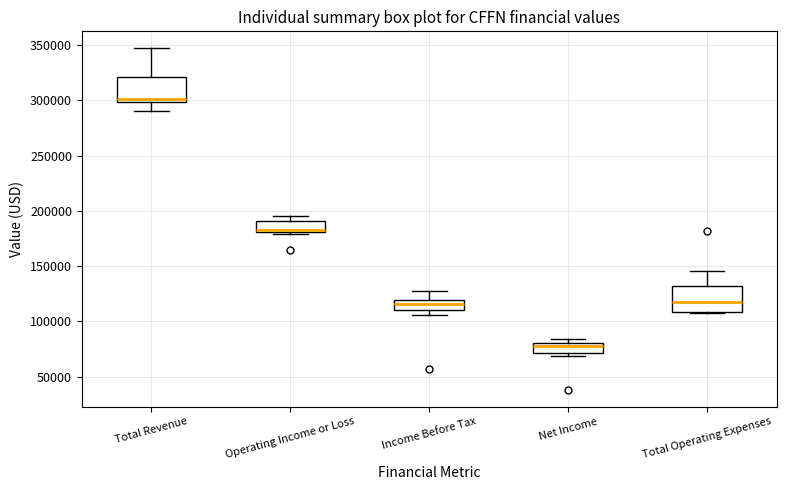

Reading left to right, transcribe this box plot: for each box, give where its median line is, the range the box spans, and where its two whiskers end, as read against the y-axis. The values are not printed on the chart, so give them approximately, as read against the axis.

Total Revenue: median 300000 (just above the box's lower edge), box 300000 to 320000, whiskers 290000 to 345000
Operating Income or Loss: median 185000, box 180000 to 190000, whiskers 180000 (just below the box's lower edge) to 195000
Income Before Tax: median 115000, box 110000 to 120000, whiskers 105000 to 130000
Net Income: median 80000 (inside the box), box 70000 to 80000, whiskers 70000 (just below the box's lower edge) to 85000
Total Operating Expenses: median 120000, box 110000 to 130000, whiskers 110000 to 145000